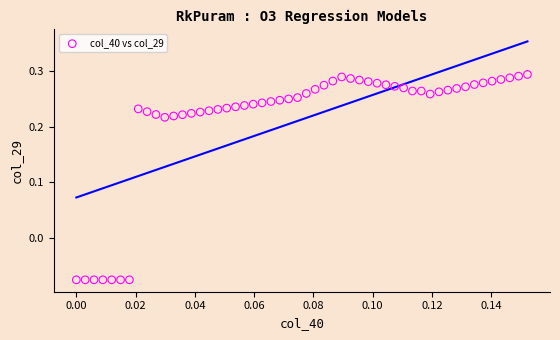

What is the range of Y values (max minus min)?

0.4